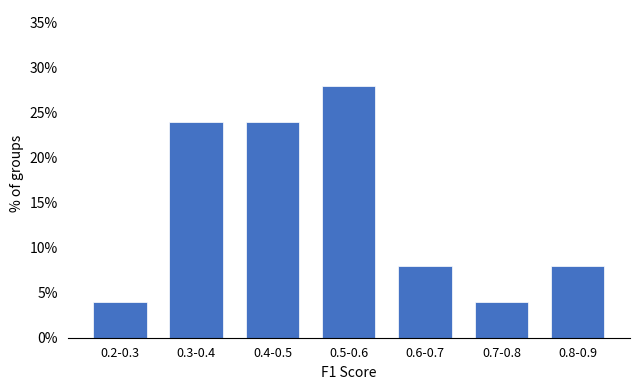

Reading left to right, what are all the values shown in this chart?

0.2-0.3=4.0	0.3-0.4=24.0	0.4-0.5=24.0	0.5-0.6=28.0	0.6-0.7=8.0	0.7-0.8=4.0	0.8-0.9=8.0